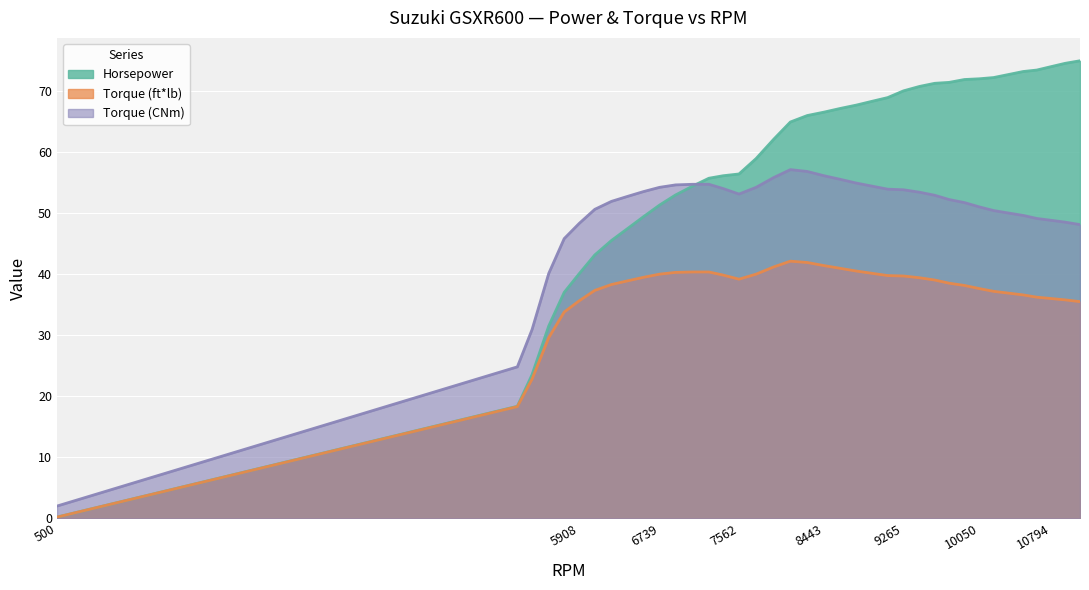

What is the greatest value displayed?

74.9